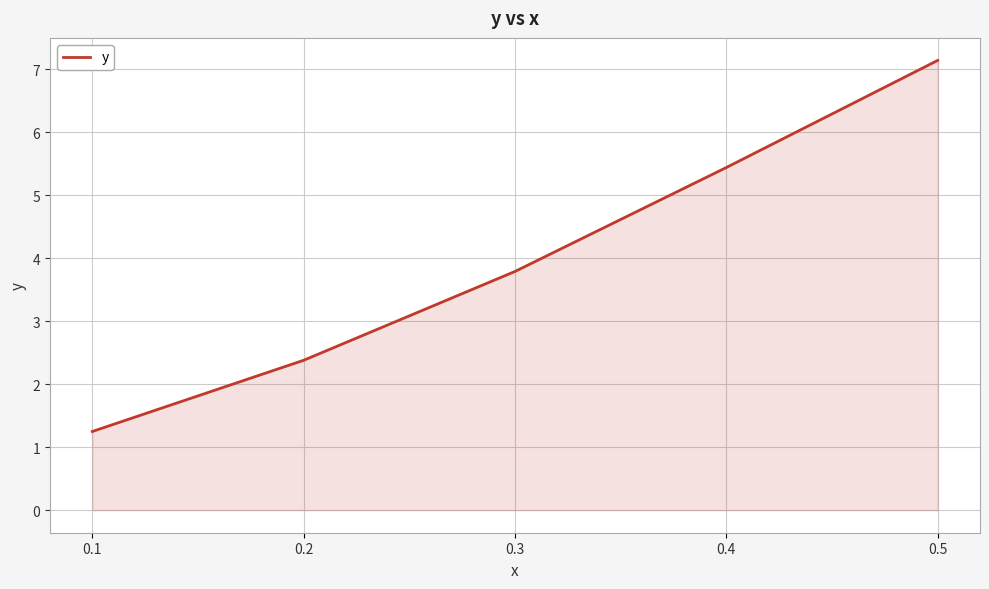

What is the change in value from 0.1 to 0.5?

+5.9